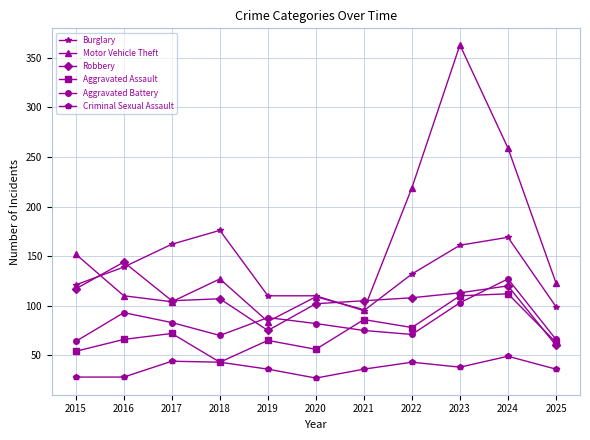

At which label does Aggravated Battery first exceed 82?

2016